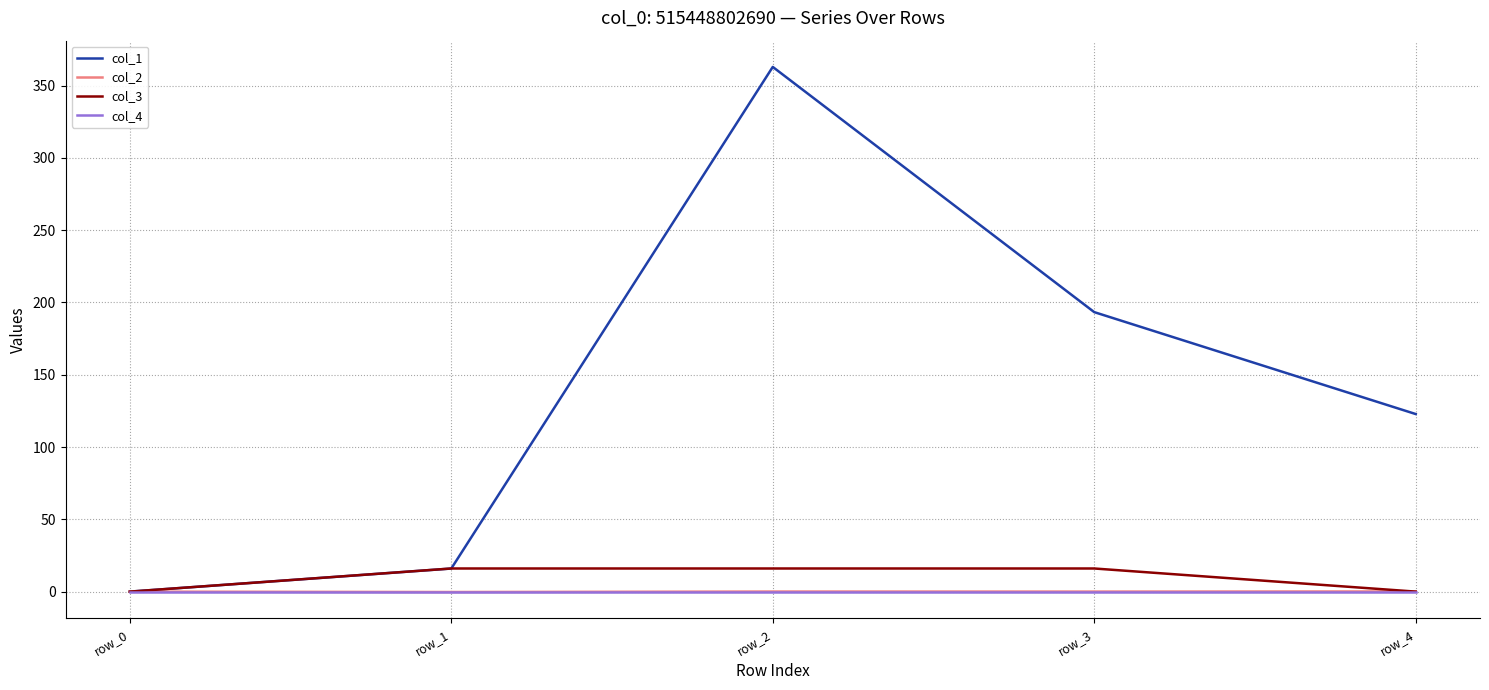

What is the maximum value shown in the chart?

363.0